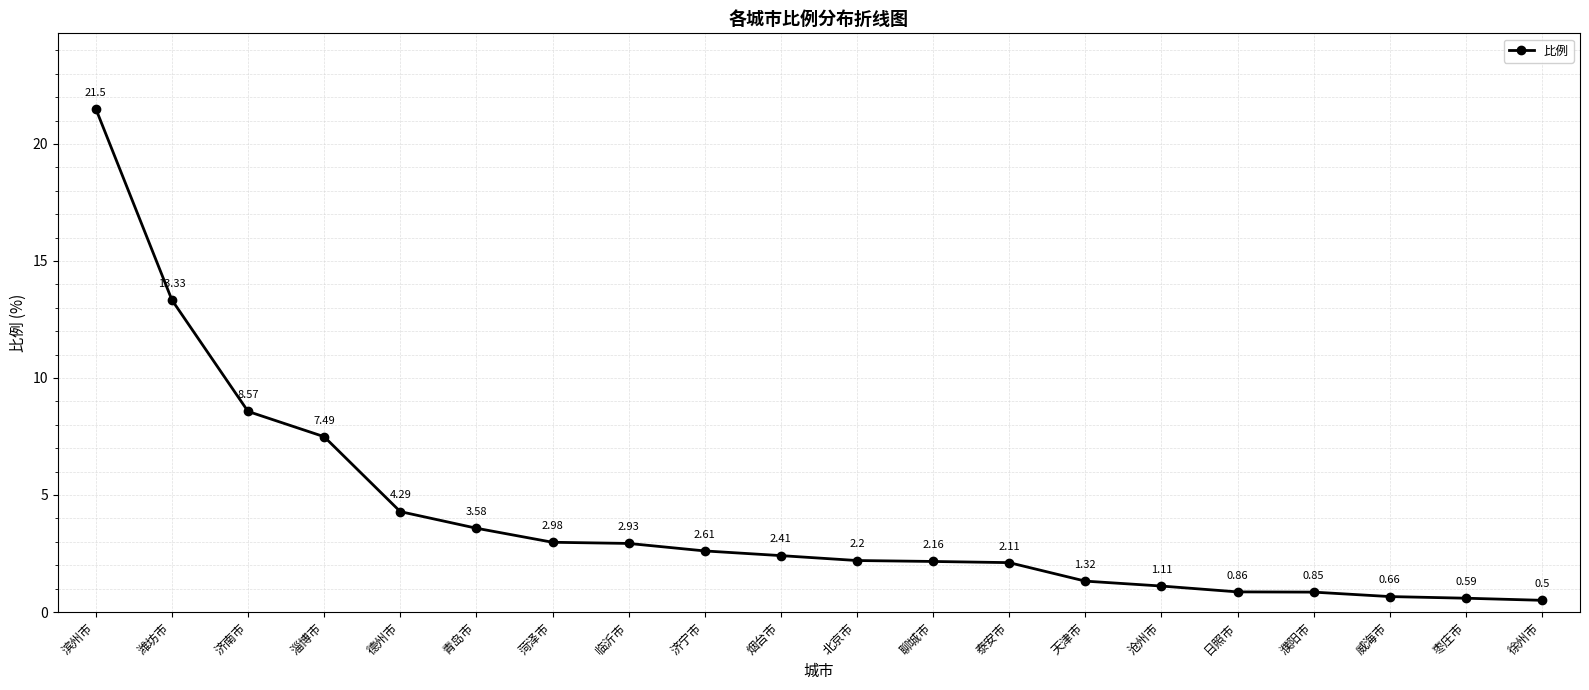

What is the maximum value shown in the chart?

21.5